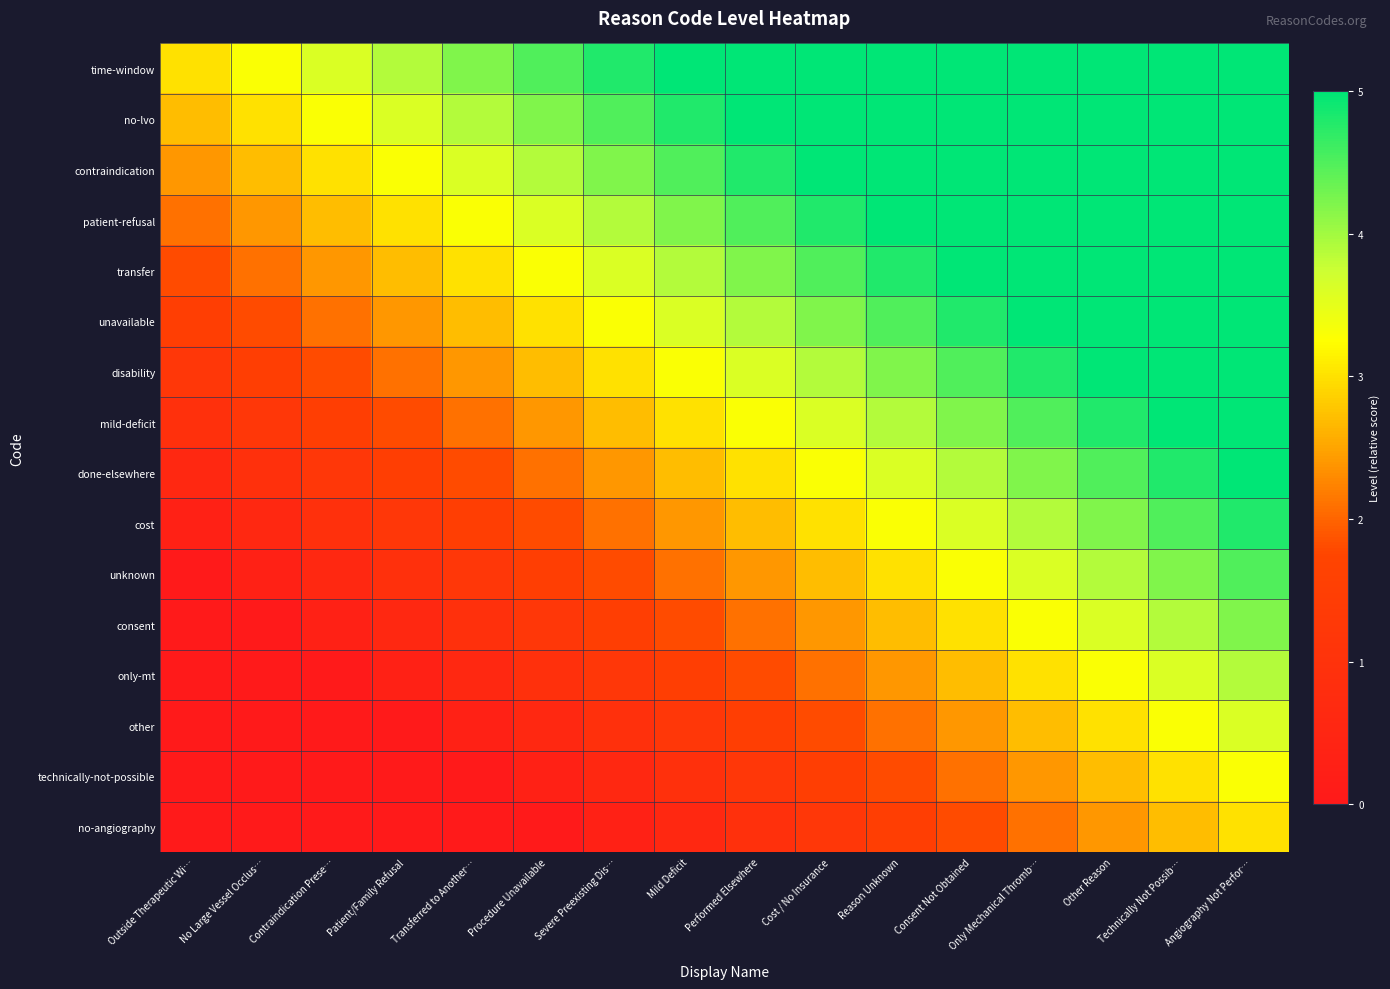

Reading right to left, transcribe all the data shown in this chart.

time-window: Angiography Not Perfor…=5.0	Technically Not Possib…=5.0	Other Reason=5.0	Only Mechanical Thromb…=5.0	Consent Not Obtained=5.0	Reason Unknown=5.0	Cost / No Insurance=5.0	Performed Elsewhere=5.0	Mild Deficit=5.0	Severe Preexisting Dis…=4.8	Procedure Unavailable=4.5	Transferred to Another…=4.2	Patient/Family Refusal=3.9	Contraindication Prese…=3.6	No Large Vessel Occlus…=3.3	Outside Therapeutic Wi…=3.0
no-lvo: Angiography Not Perfor…=5.0	Technically Not Possib…=5.0	Other Reason=5.0	Only Mechanical Thromb…=5.0	Consent Not Obtained=5.0	Reason Unknown=5.0	Cost / No Insurance=5.0	Performed Elsewhere=5.0	Mild Deficit=4.8	Severe Preexisting Dis…=4.5	Procedure Unavailable=4.2	Transferred to Another…=3.9	Patient/Family Refusal=3.6	Contraindication Prese…=3.3	No Large Vessel Occlus…=3.0	Outside Therapeutic Wi…=2.7
contraindication: Angiography Not Perfor…=5.0	Technically Not Possib…=5.0	Other Reason=5.0	Only Mechanical Thromb…=5.0	Consent Not Obtained=5.0	Reason Unknown=5.0	Cost / No Insurance=5.0	Performed Elsewhere=4.8	Mild Deficit=4.5	Severe Preexisting Dis…=4.2	Procedure Unavailable=3.9	Transferred to Another…=3.6	Patient/Family Refusal=3.3	Contraindication Prese…=3.0	No Large Vessel Occlus…=2.7	Outside Therapeutic Wi…=2.4
patient-refusal: Angiography Not Perfor…=5.0	Technically Not Possib…=5.0	Other Reason=5.0	Only Mechanical Thromb…=5.0	Consent Not Obtained=5.0	Reason Unknown=5.0	Cost / No Insurance=4.8	Performed Elsewhere=4.5	Mild Deficit=4.2	Severe Preexisting Dis…=3.9	Procedure Unavailable=3.6	Transferred to Another…=3.3	Patient/Family Refusal=3.0	Contraindication Prese…=2.7	No Large Vessel Occlus…=2.4	Outside Therapeutic Wi…=2.1
transfer: Angiography Not Perfor…=5.0	Technically Not Possib…=5.0	Other Reason=5.0	Only Mechanical Thromb…=5.0	Consent Not Obtained=5.0	Reason Unknown=4.8	Cost / No Insurance=4.5	Performed Elsewhere=4.2	Mild Deficit=3.9	Severe Preexisting Dis…=3.6	Procedure Unavailable=3.3	Transferred to Another…=3.0	Patient/Family Refusal=2.7	Contraindication Prese…=2.4	No Large Vessel Occlus…=2.1	Outside Therapeutic Wi…=1.8
unavailable: Angiography Not Perfor…=5.0	Technically Not Possib…=5.0	Other Reason=5.0	Only Mechanical Thromb…=5.0	Consent Not Obtained=4.8	Reason Unknown=4.5	Cost / No Insurance=4.2	Performed Elsewhere=3.9	Mild Deficit=3.6	Severe Preexisting Dis…=3.3	Procedure Unavailable=3.0	Transferred to Another…=2.7	Patient/Family Refusal=2.4	Contraindication Prese…=2.1	No Large Vessel Occlus…=1.8	Outside Therapeutic Wi…=1.5
disability: Angiography Not Perfor…=5.0	Technically Not Possib…=5.0	Other Reason=5.0	Only Mechanical Thromb…=4.8	Consent Not Obtained=4.5	Reason Unknown=4.2	Cost / No Insurance=3.9	Performed Elsewhere=3.6	Mild Deficit=3.3	Severe Preexisting Dis…=3.0	Procedure Unavailable=2.7	Transferred to Another…=2.4	Patient/Family Refusal=2.1	Contraindication Prese…=1.8	No Large Vessel Occlus…=1.5	Outside Therapeutic Wi…=1.2
mild-deficit: Angiography Not Perfor…=5.0	Technically Not Possib…=5.0	Other Reason=4.8	Only Mechanical Thromb…=4.5	Consent Not Obtained=4.2	Reason Unknown=3.9	Cost / No Insurance=3.6	Performed Elsewhere=3.3	Mild Deficit=3.0	Severe Preexisting Dis…=2.7	Procedure Unavailable=2.4	Transferred to Another…=2.1	Patient/Family Refusal=1.8	Contraindication Prese…=1.5	No Large Vessel Occlus…=1.2	Outside Therapeutic Wi…=0.9
done-elsewhere: Angiography Not Perfor…=5.0	Technically Not Possib…=4.8	Other Reason=4.5	Only Mechanical Thromb…=4.2	Consent Not Obtained=3.9	Reason Unknown=3.6	Cost / No Insurance=3.3	Performed Elsewhere=3.0	Mild Deficit=2.7	Severe Preexisting Dis…=2.4	Procedure Unavailable=2.1	Transferred to Another…=1.8	Patient/Family Refusal=1.5	Contraindication Prese…=1.2	No Large Vessel Occlus…=0.9	Outside Therapeutic Wi…=0.6
cost: Angiography Not Perfor…=4.8	Technically Not Possib…=4.5	Other Reason=4.2	Only Mechanical Thromb…=3.9	Consent Not Obtained=3.6	Reason Unknown=3.3	Cost / No Insurance=3.0	Performed Elsewhere=2.7	Mild Deficit=2.4	Severe Preexisting Dis…=2.1	Procedure Unavailable=1.8	Transferred to Another…=1.5	Patient/Family Refusal=1.2	Contraindication Prese…=0.9	No Large Vessel Occlus…=0.6	Outside Therapeutic Wi…=0.3
unknown: Angiography Not Perfor…=4.5	Technically Not Possib…=4.2	Other Reason=3.9	Only Mechanical Thromb…=3.6	Consent Not Obtained=3.3	Reason Unknown=3.0	Cost / No Insurance=2.7	Performed Elsewhere=2.4	Mild Deficit=2.1	Severe Preexisting Dis…=1.8	Procedure Unavailable=1.5	Transferred to Another…=1.2	Patient/Family Refusal=0.9	Contraindication Prese…=0.6	No Large Vessel Occlus…=0.3	Outside Therapeutic Wi…=0.0
consent: Angiography Not Perfor…=4.2	Technically Not Possib…=3.9	Other Reason=3.6	Only Mechanical Thromb…=3.3	Consent Not Obtained=3.0	Reason Unknown=2.7	Cost / No Insurance=2.4	Performed Elsewhere=2.1	Mild Deficit=1.8	Severe Preexisting Dis…=1.5	Procedure Unavailable=1.2	Transferred to Another…=0.9	Patient/Family Refusal=0.6	Contraindication Prese…=0.3	No Large Vessel Occlus…=0.0	Outside Therapeutic Wi…=0.0
only-mt: Angiography Not Perfor…=3.9	Technically Not Possib…=3.6	Other Reason=3.3	Only Mechanical Thromb…=3.0	Consent Not Obtained=2.7	Reason Unknown=2.4	Cost / No Insurance=2.1	Performed Elsewhere=1.8	Mild Deficit=1.5	Severe Preexisting Dis…=1.2	Procedure Unavailable=0.9	Transferred to Another…=0.6	Patient/Family Refusal=0.3	Contraindication Prese…=0.0	No Large Vessel Occlus…=0.0	Outside Therapeutic Wi…=0.0
other: Angiography Not Perfor…=3.6	Technically Not Possib…=3.3	Other Reason=3.0	Only Mechanical Thromb…=2.7	Consent Not Obtained=2.4	Reason Unknown=2.1	Cost / No Insurance=1.8	Performed Elsewhere=1.5	Mild Deficit=1.2	Severe Preexisting Dis…=0.9	Procedure Unavailable=0.6	Transferred to Another…=0.3	Patient/Family Refusal=0.0	Contraindication Prese…=0.0	No Large Vessel Occlus…=0.0	Outside Therapeutic Wi…=0.0
technically-not-possible: Angiography Not Perfor…=3.3	Technically Not Possib…=3.0	Other Reason=2.7	Only Mechanical Thromb…=2.4	Consent Not Obtained=2.1	Reason Unknown=1.8	Cost / No Insurance=1.5	Performed Elsewhere=1.2	Mild Deficit=0.9	Severe Preexisting Dis…=0.6	Procedure Unavailable=0.3	Transferred to Another…=0.0	Patient/Family Refusal=0.0	Contraindication Prese…=0.0	No Large Vessel Occlus…=0.0	Outside Therapeutic Wi…=0.0
no-angiography: Angiography Not Perfor…=3.0	Technically Not Possib…=2.7	Other Reason=2.4	Only Mechanical Thromb…=2.1	Consent Not Obtained=1.8	Reason Unknown=1.5	Cost / No Insurance=1.2	Performed Elsewhere=0.9	Mild Deficit=0.6	Severe Preexisting Dis…=0.3	Procedure Unavailable=0.0	Transferred to Another…=0.0	Patient/Family Refusal=0.0	Contraindication Prese…=0.0	No Large Vessel Occlus…=0.0	Outside Therapeutic Wi…=0.0